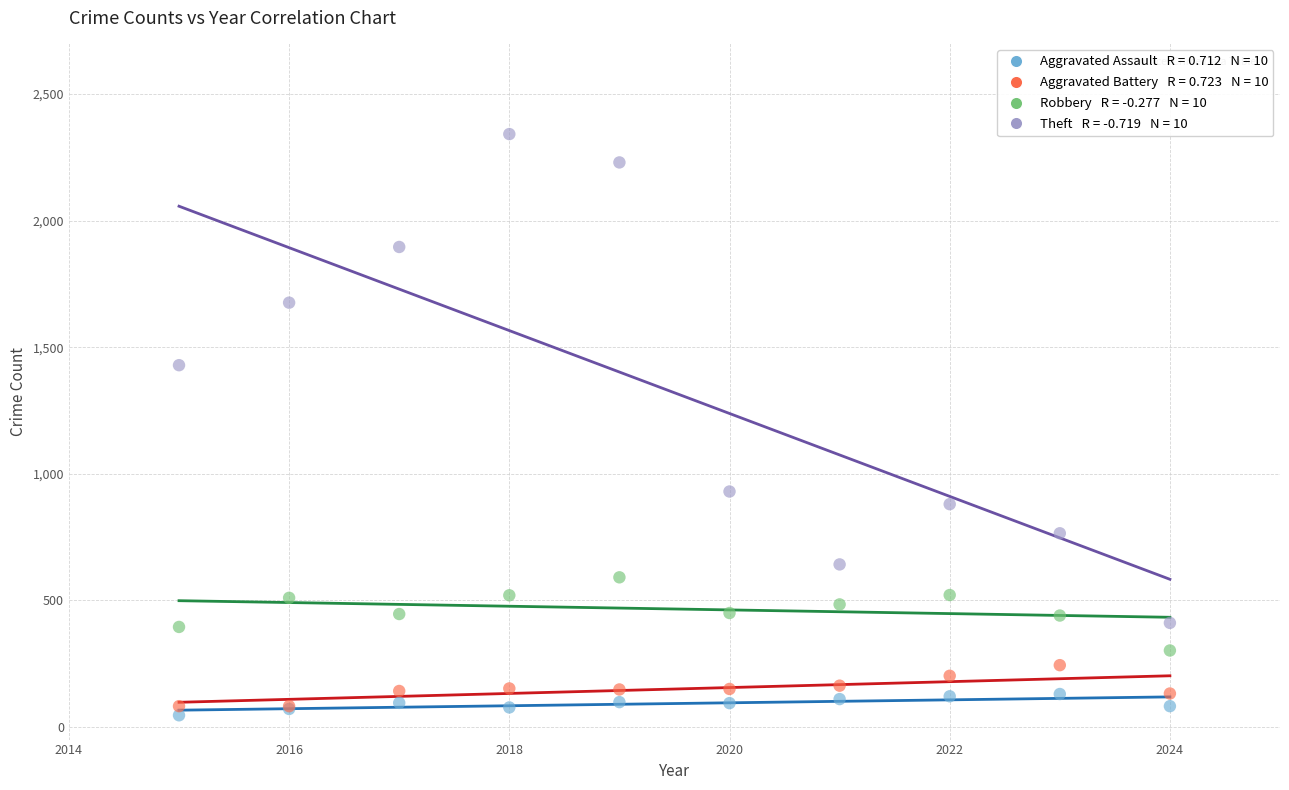

Across all series, what Y value is closest to 1194?

1429